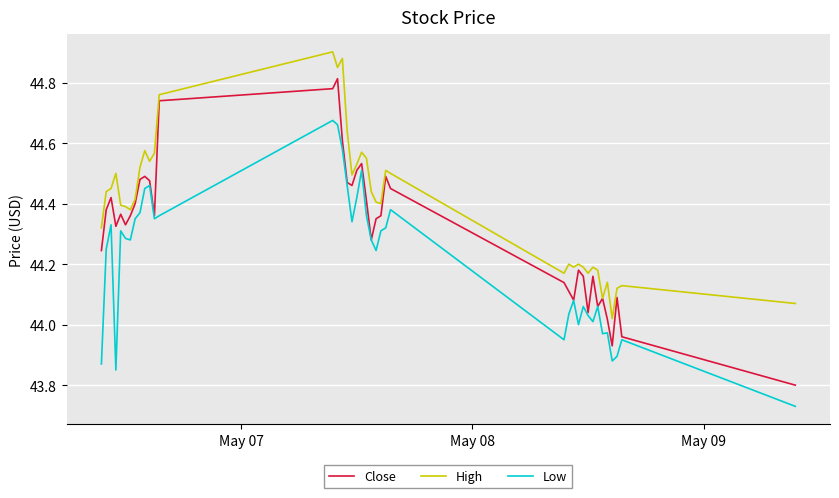

Which series has the largest range (max minus min)?

Close